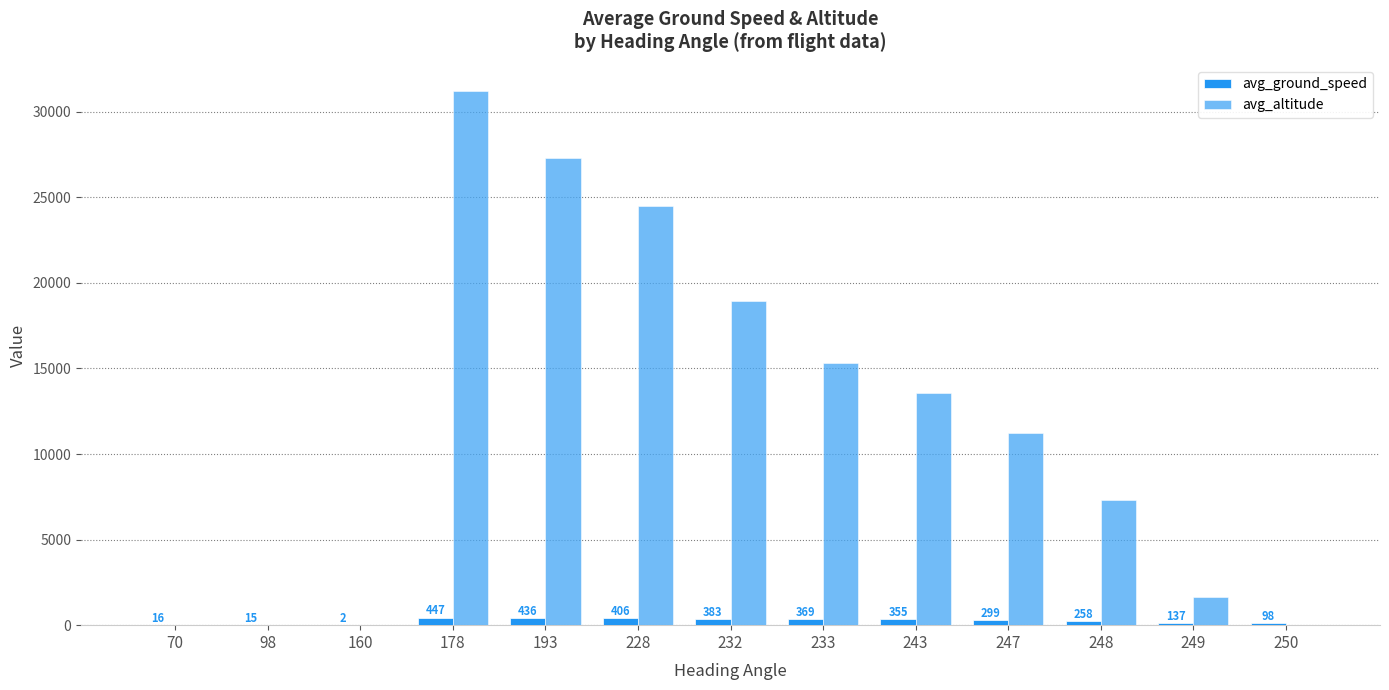

Reading left to right, extract all data points from this chart.

avg_ground_speed: 16	15	2	447	436	406	383	369	355	299	258	137	98
avg_altitude: 0	0	0	31186	27300	24467	18917	15300	13575	11258	7325	1638	0